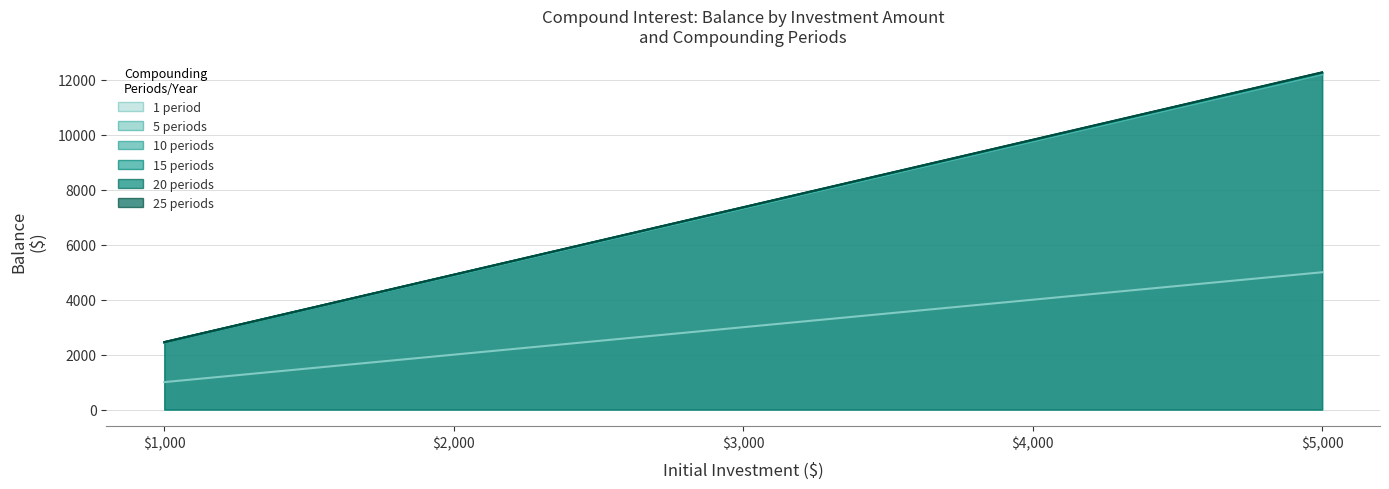

What is the difference between the highest and lowest values at 3000?

4366.9